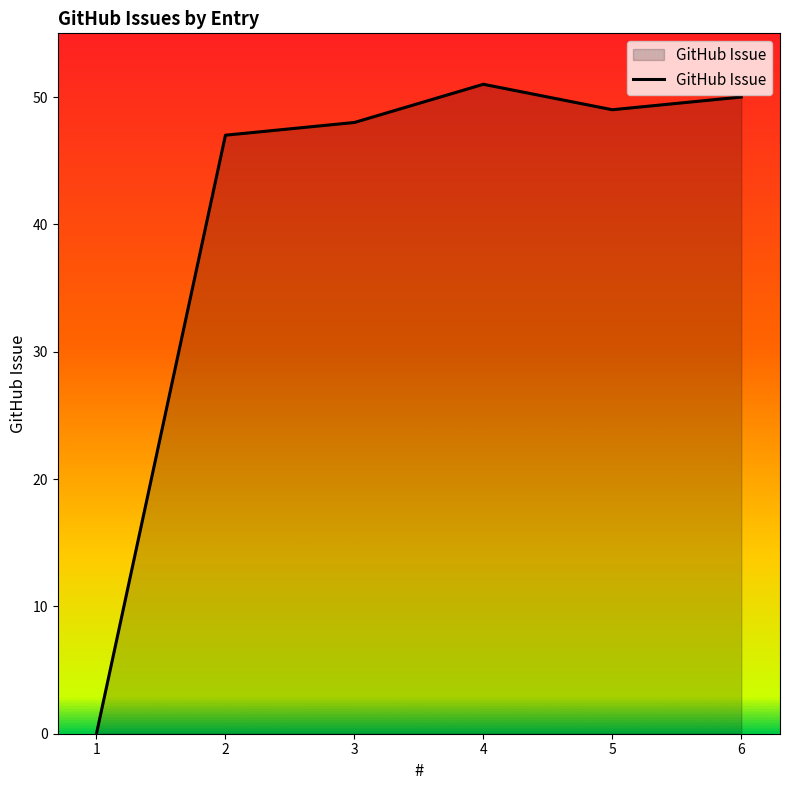

Reading left to right, transcribe all the data shown in this chart.

1=0	2=47	3=48	4=51	5=49	6=50